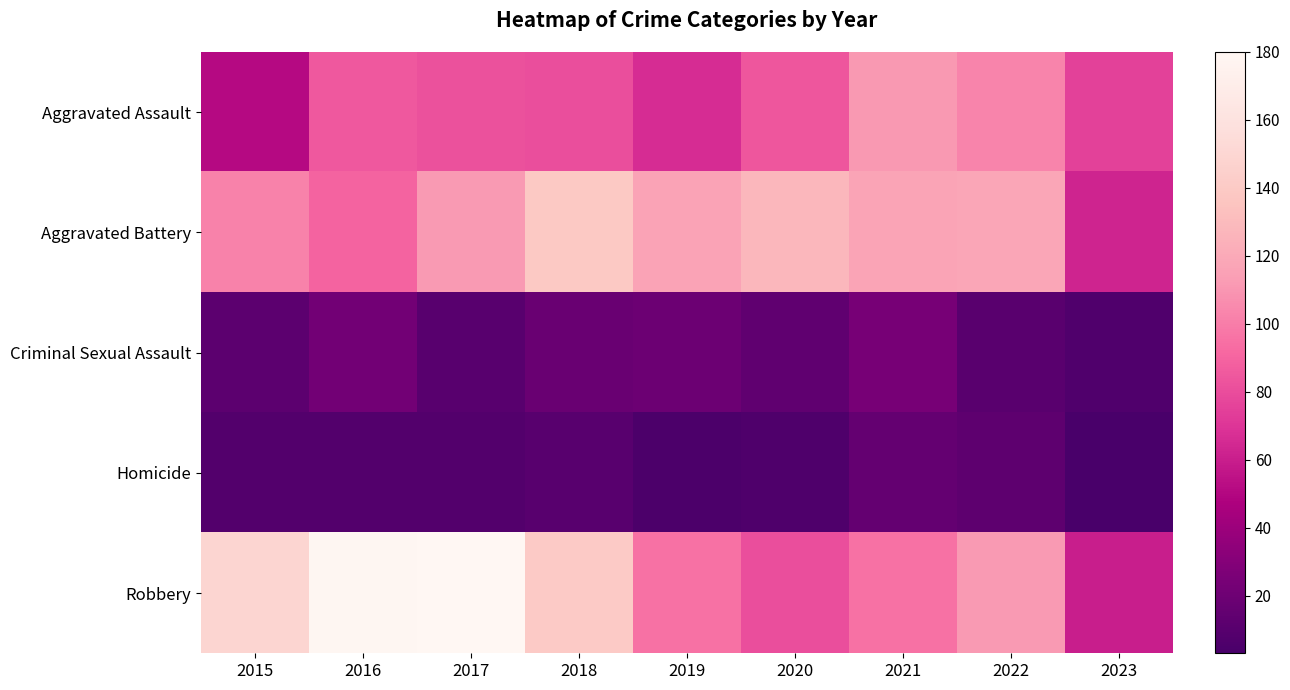

At which category is the sum across all series the highest?

2017